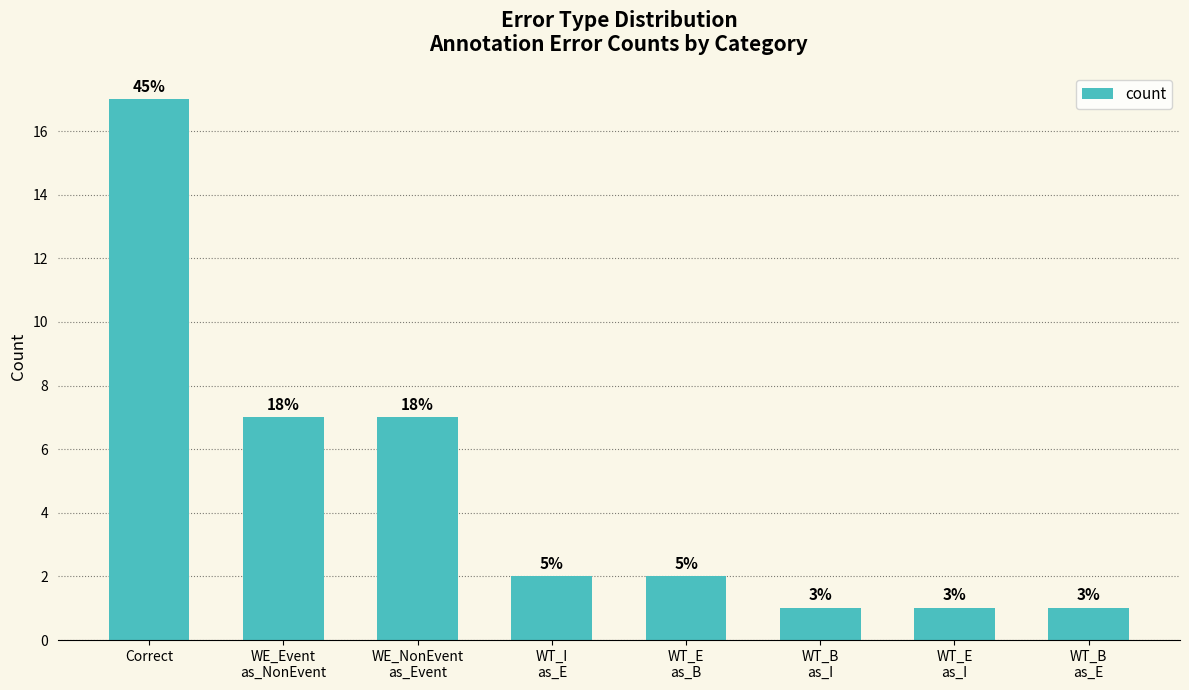

What is the label of the 8th bar from the left?

WT_B
as_E